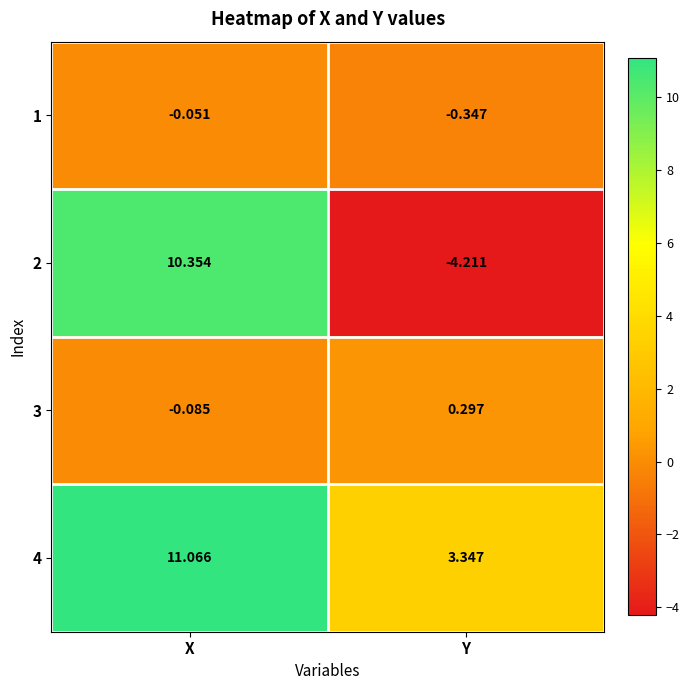

At which label does 1 reach its peak?

X